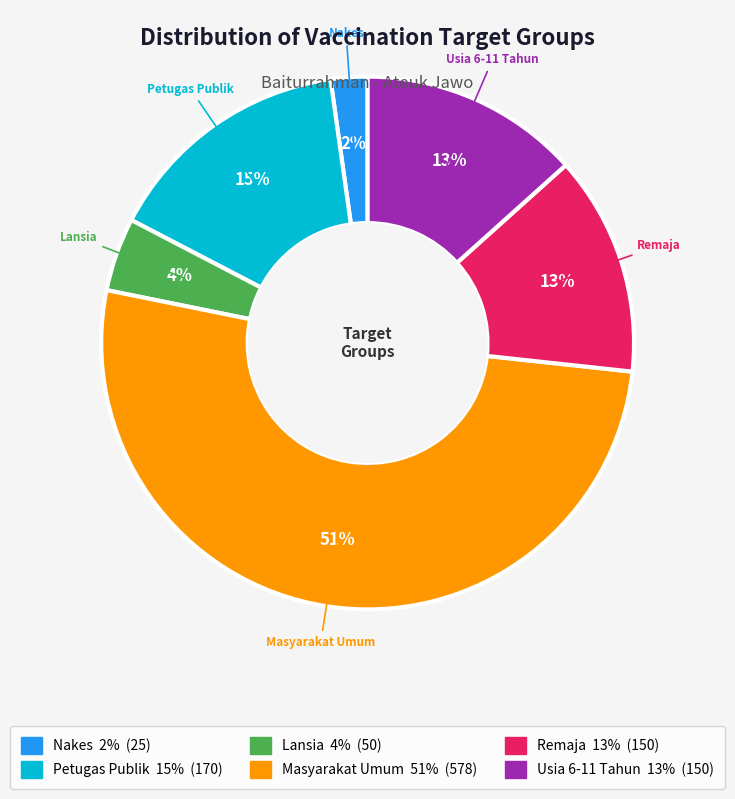

Count the number of slices in the pie.

6